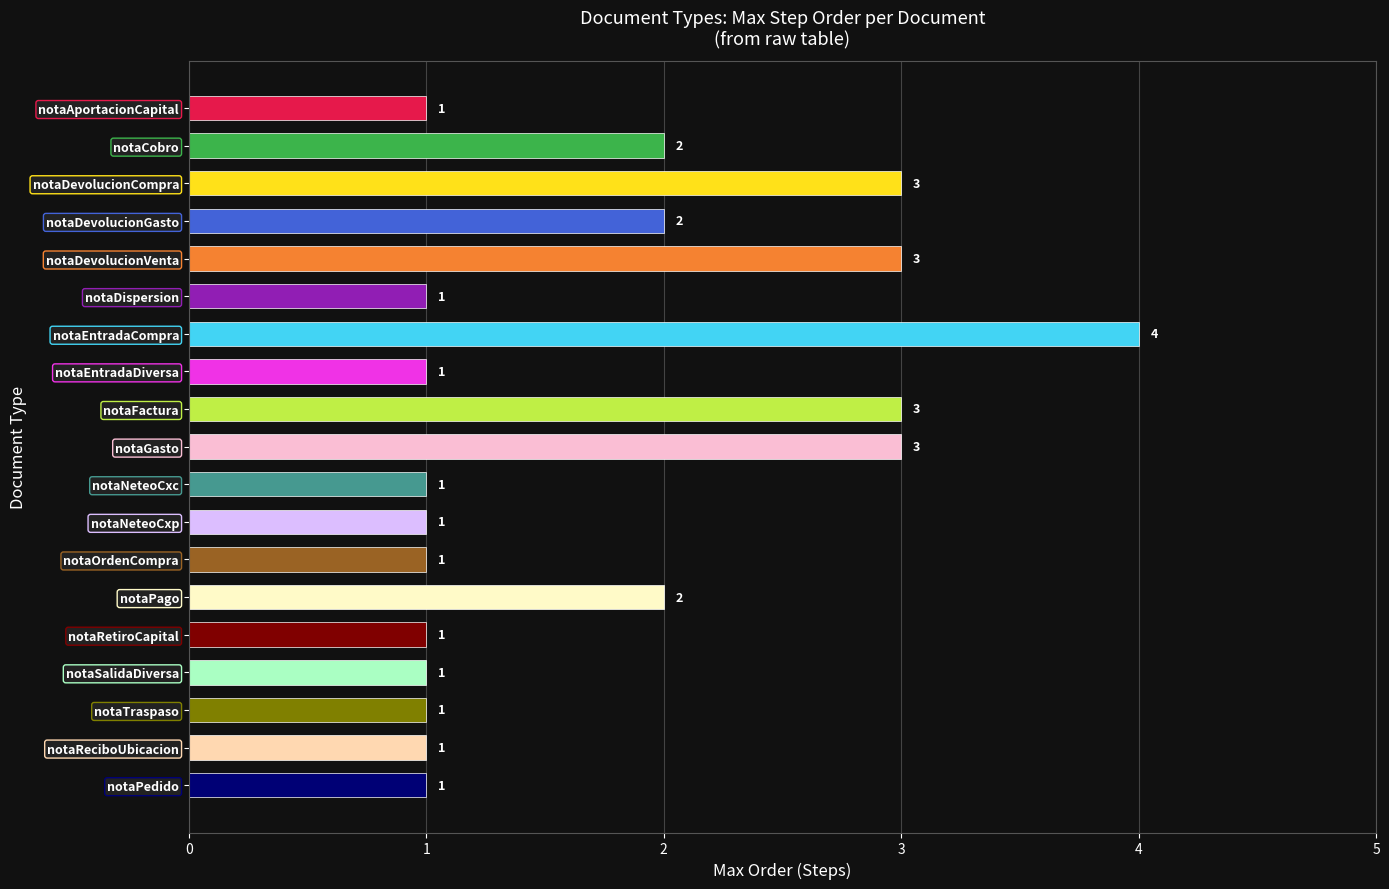

How many bars are there in total?

19